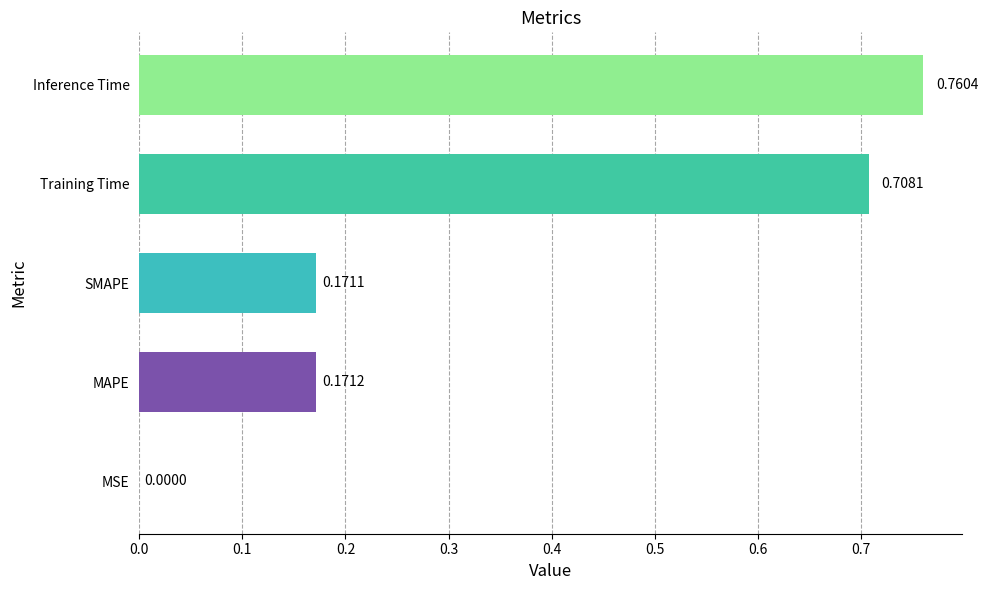

What is the sum of all values?

1.8